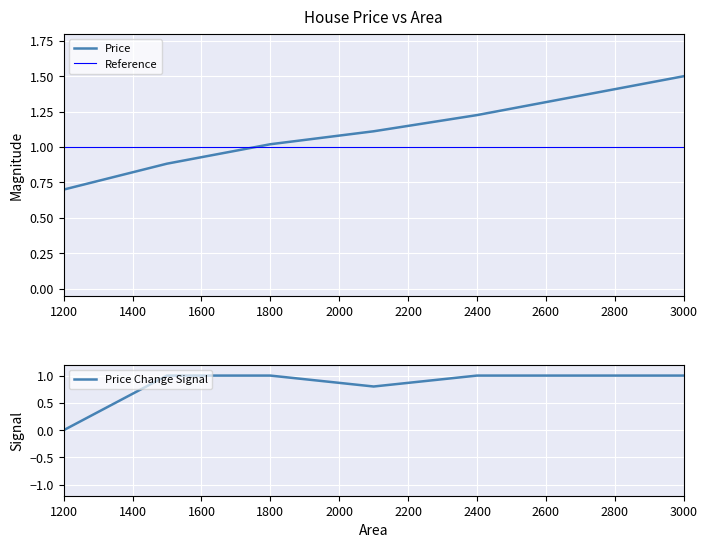

At which category does the chart reach its minimum across all series?

1200